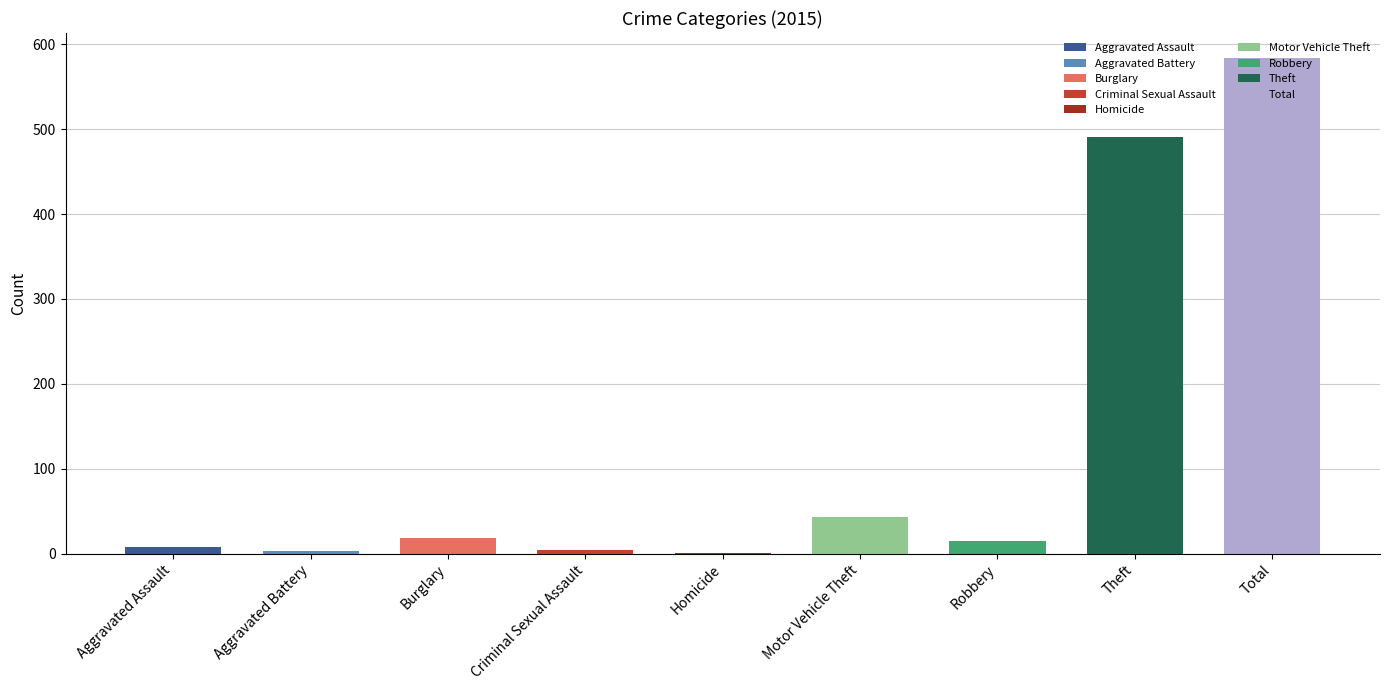

How many data points in 2017 are less than 10?

4